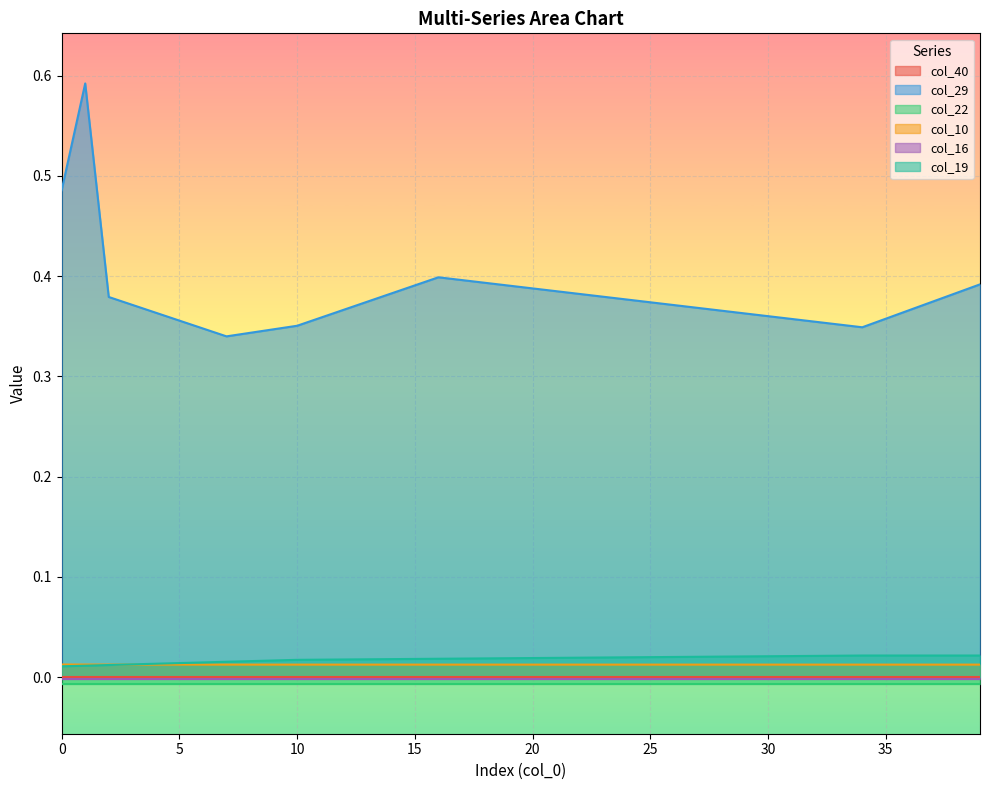

Rank the categories by col_19 value from highest to lowest.

34, 35, 36, 37, 38, 39, 33, 32, 31, 30, 29, 28, 27, 26, 25, 24, 23, 22, 21, 20, 19, 18, 17, 16, 15, 14, 13, 12, 11, 10, 9, 8, 7, 6, 5, 4, 3, 2, 1, 0